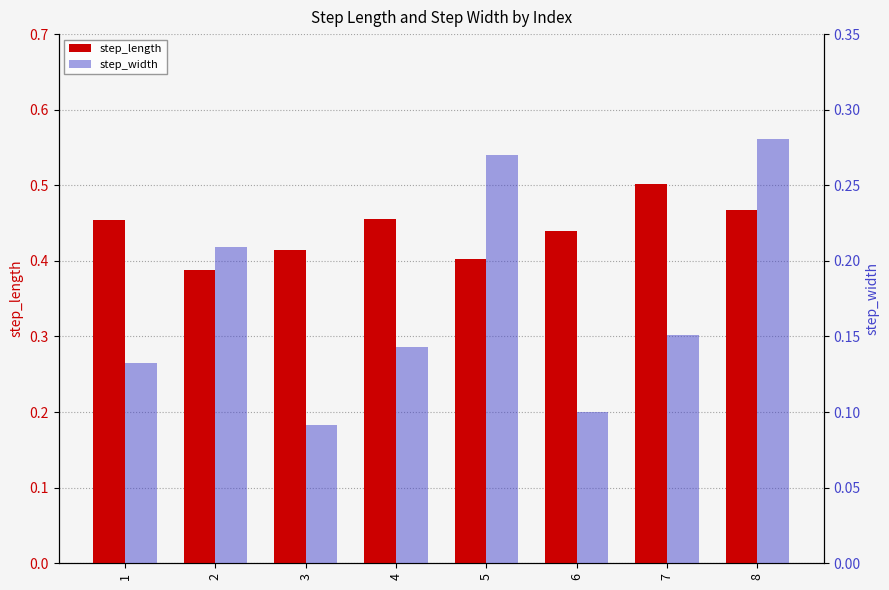

The value of step_length at 2 is 0.2. True or false?

False